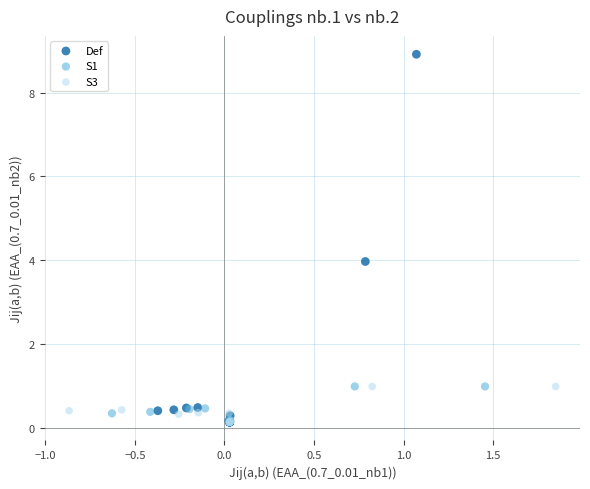

What are all the series names shown in the legend?

Def, S1, S3